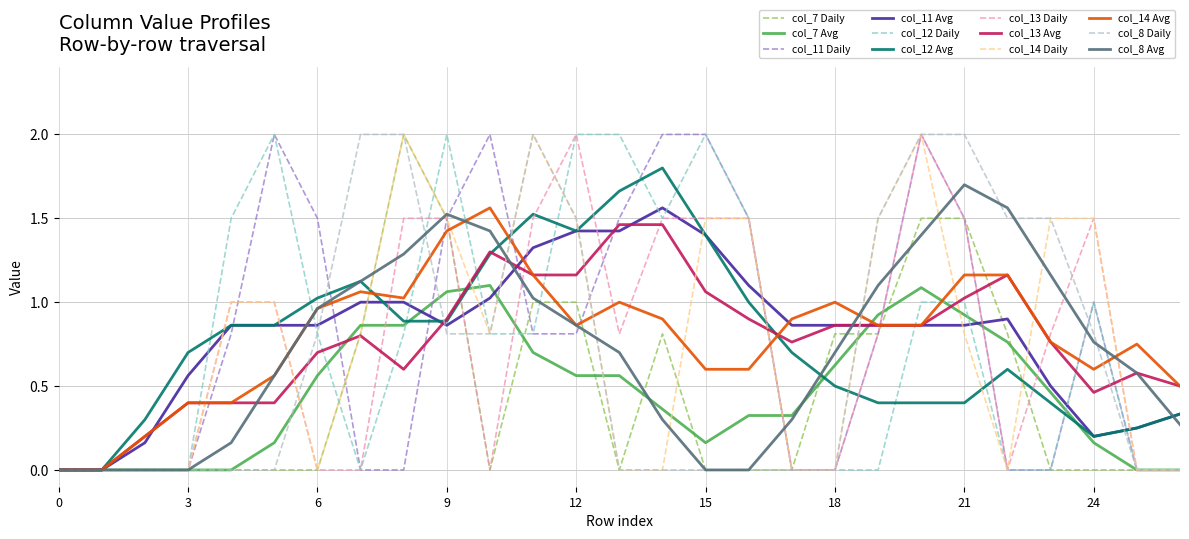

What are all the series names shown in the legend?

col_7 Daily, col_7 Avg, col_11 Daily, col_11 Avg, col_12 Daily, col_12 Avg, col_13 Daily, col_13 Avg, col_14 Daily, col_14 Avg, col_8 Daily, col_8 Avg